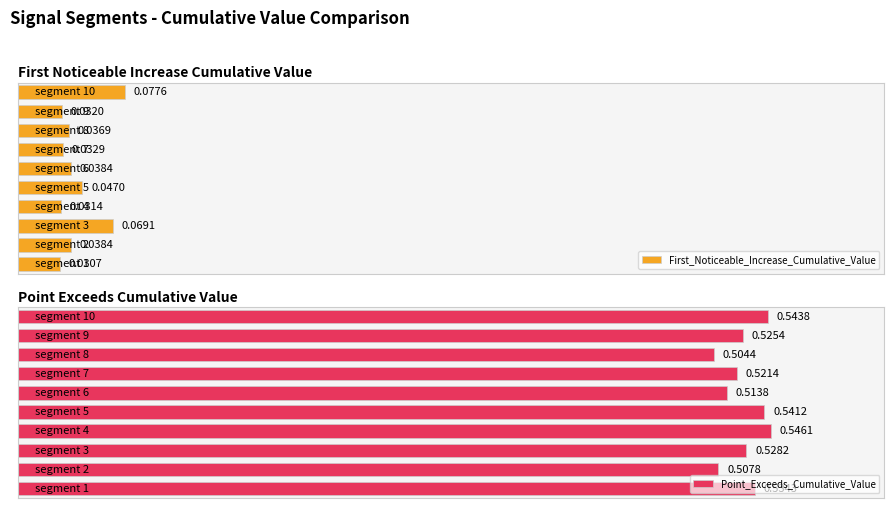

Reading left to right, extract all data points from this chart.

First_Noticeable_Increase_Cumulative_Value: 0.0	0.0	0.1	0.0	0.0	0.0	0.0	0.0	0.0	0.1
Point_Exceeds_Cumulative_Value: 0.5	0.5	0.5	0.5	0.5	0.5	0.5	0.5	0.5	0.5